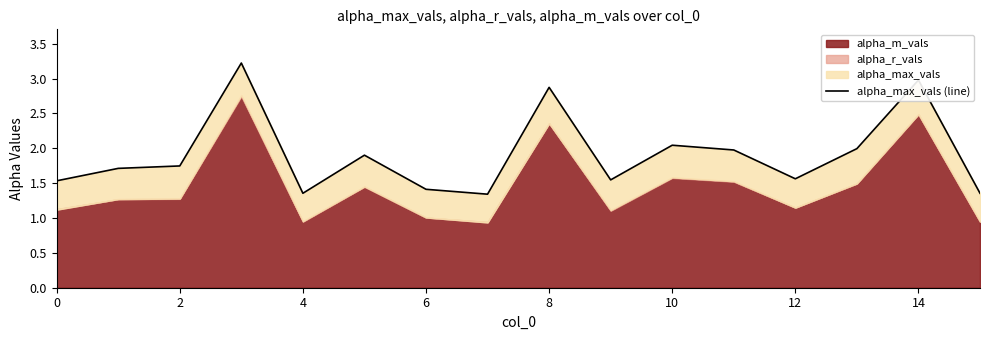

What is the minimum value shown in the chart?

1.3